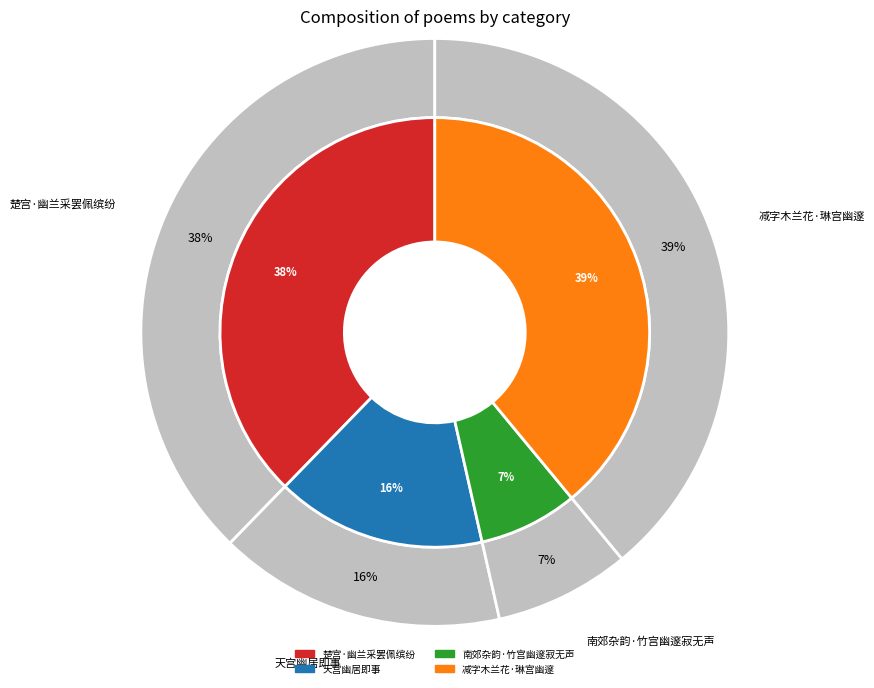

What is the largest slice in the pie chart?

减字木兰花·琳宫幽邃